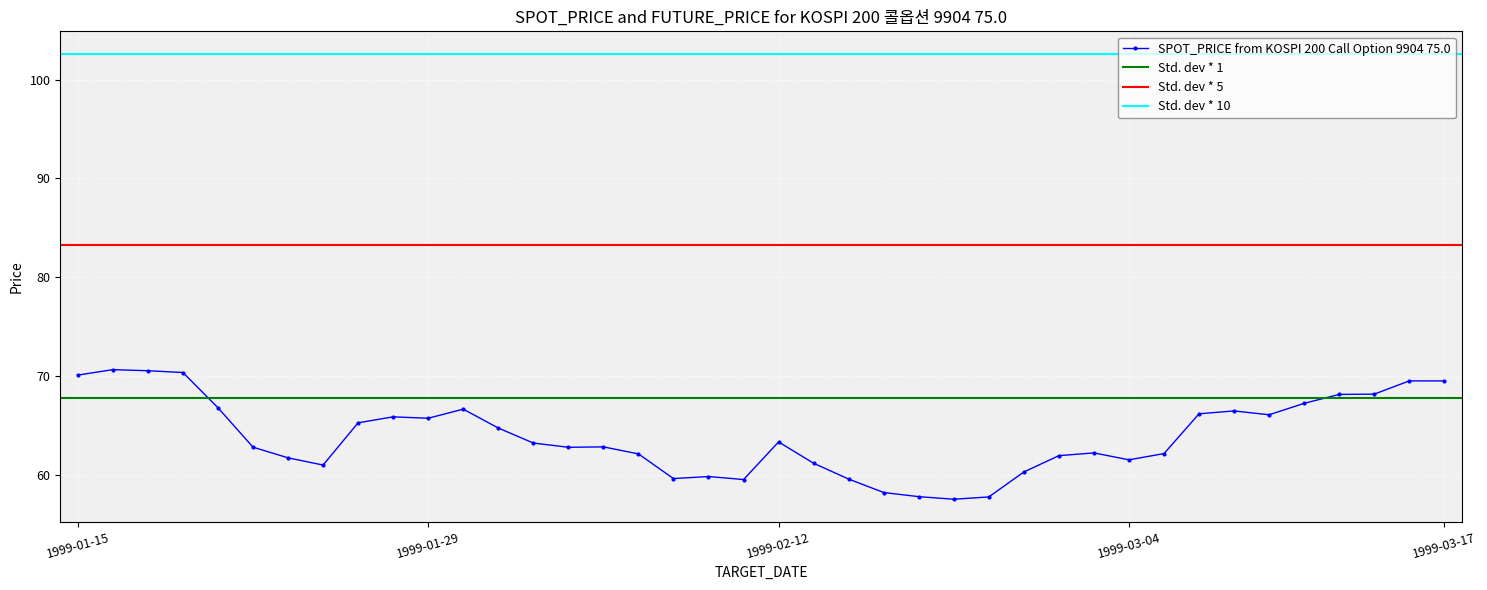

What is the minimum value shown in the chart?

57.5